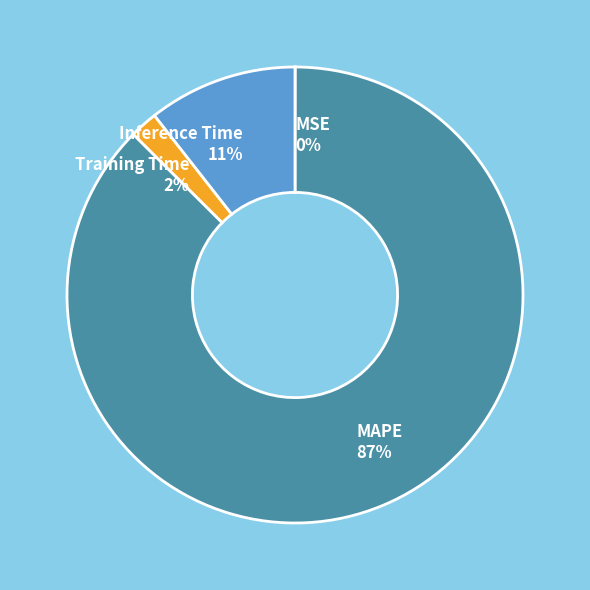

True or false: MAPE 87% accounts for 87% of the total.

True